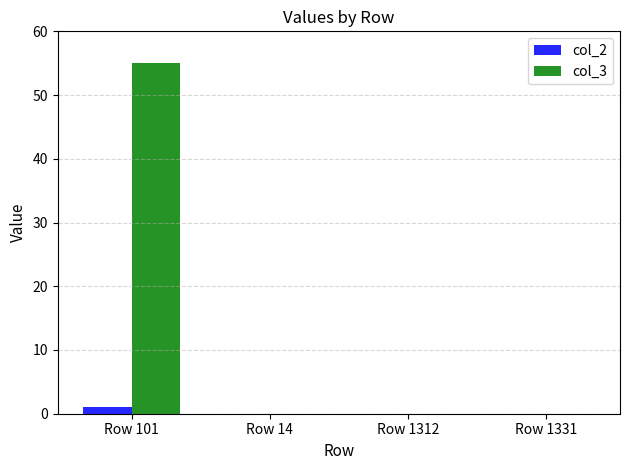

What is the maximum value for col_3?

55